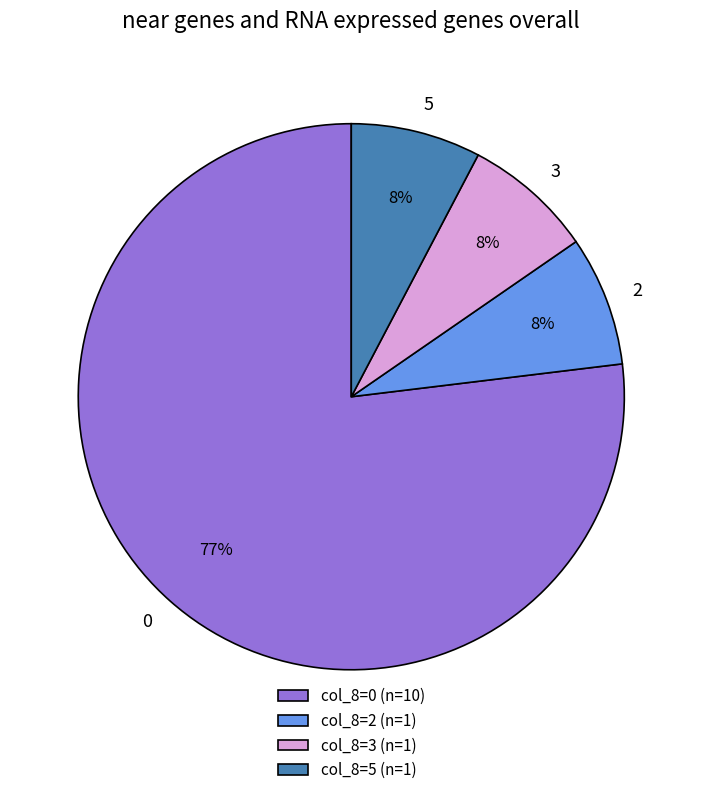

Count the number of slices in the pie.

4